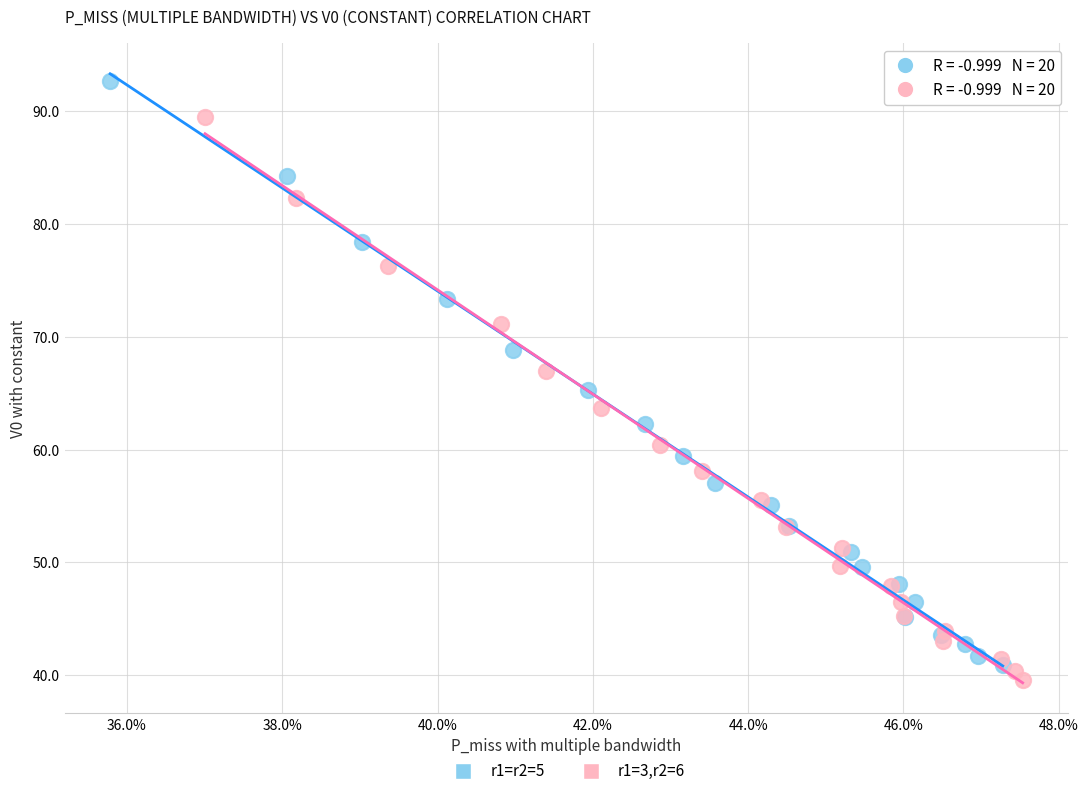

Which series has the largest Y range (max minus min)?

r1=r2=5